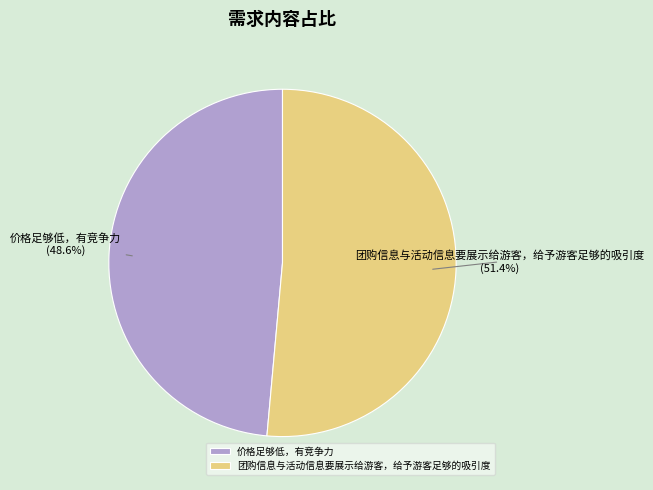

Approximately how many times larger is the value at 团购信息与活动信息要展示给游客，给予游客足够的吸引度 compared to 价格足够低，有竞争力?

1.1